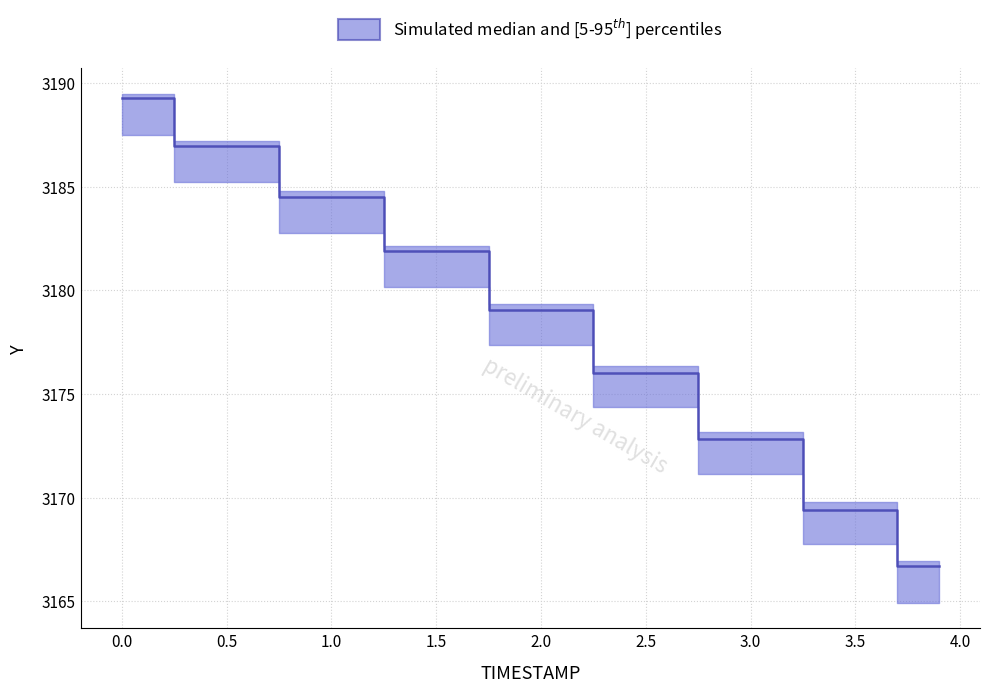

Is the value of Y_median at 2.0 greater than the value of Y_upper at 0.5?

No